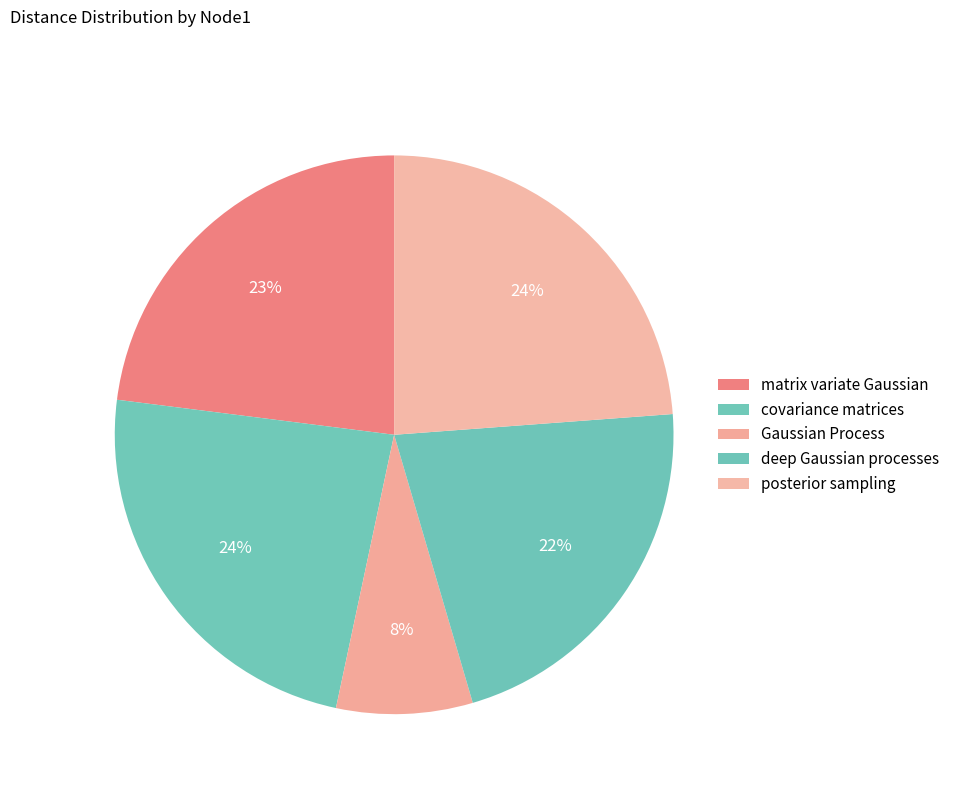

Count the number of slices in the pie.

5